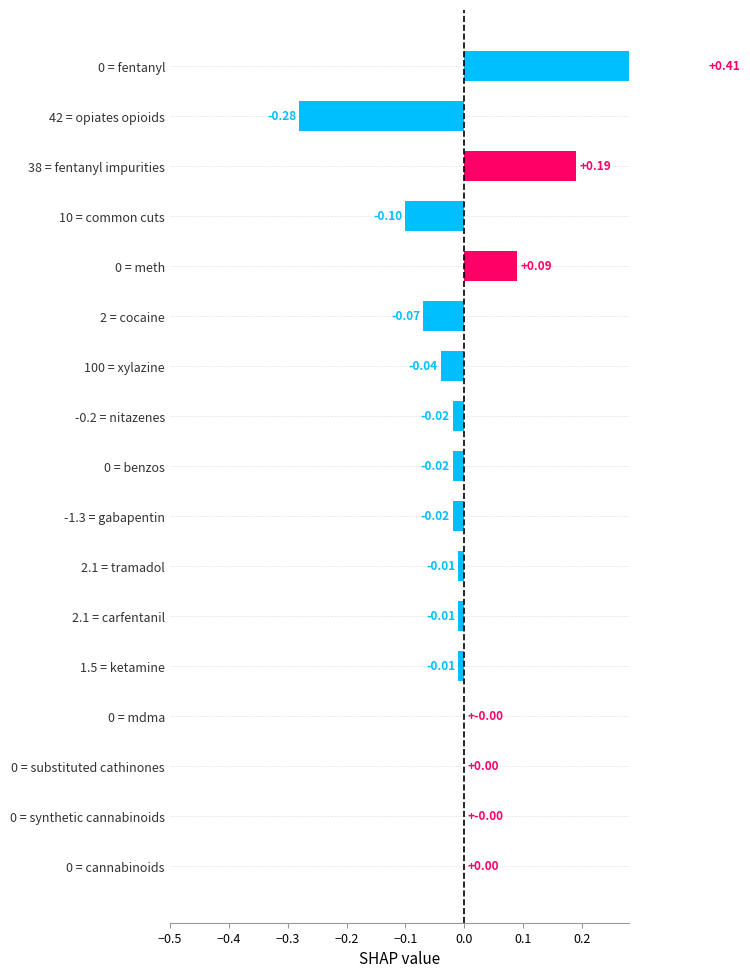

Count the number of data series in this chart.

1